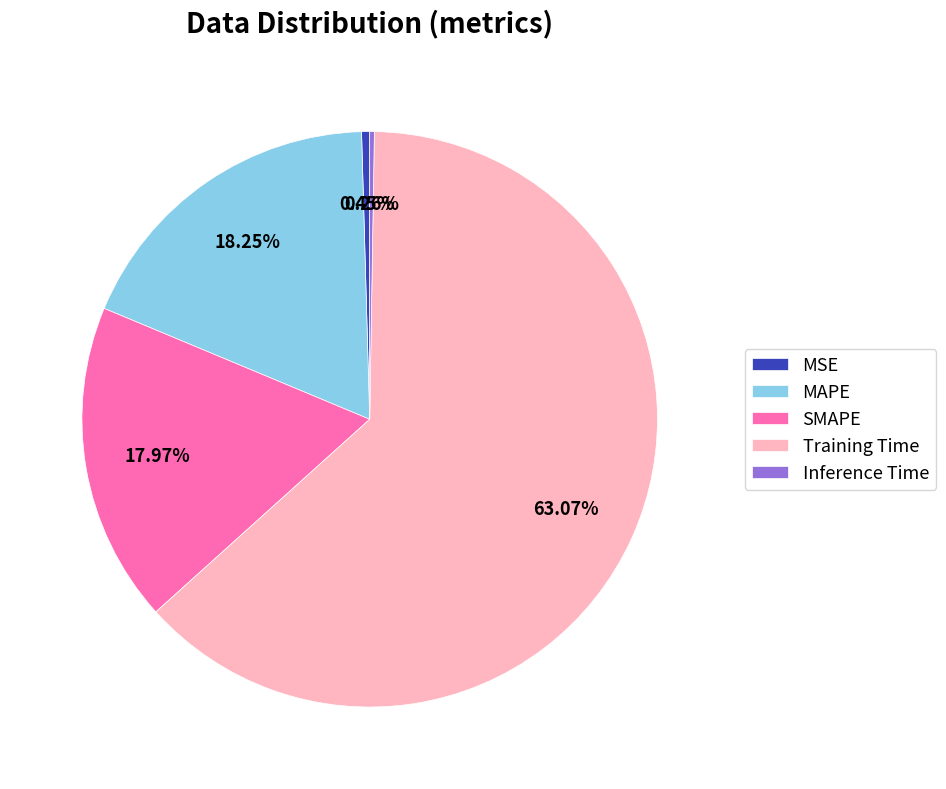

True or false: Training Time accounts for 63% of the total.

True